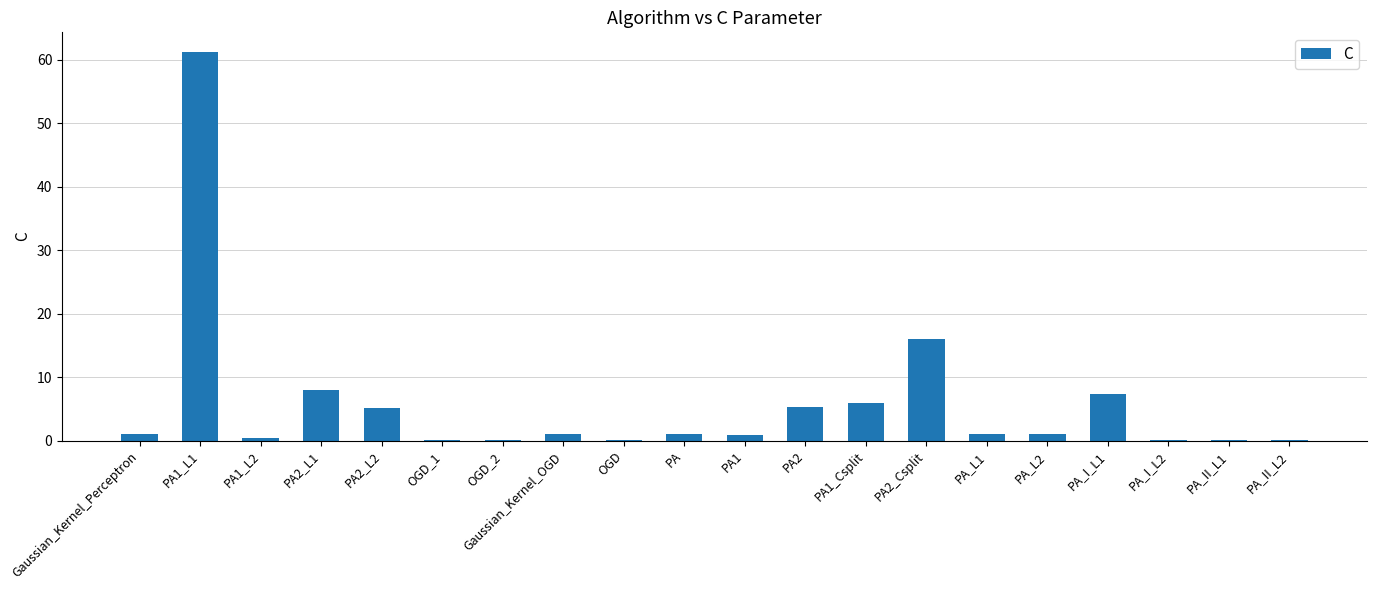

The value at OGD_1 is 0.1. True or false?

True